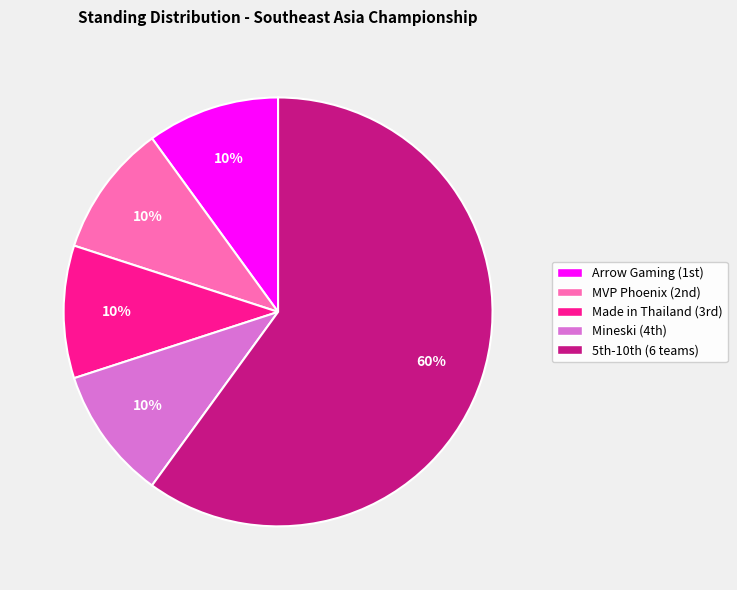

Does any single category account for the majority?

Yes